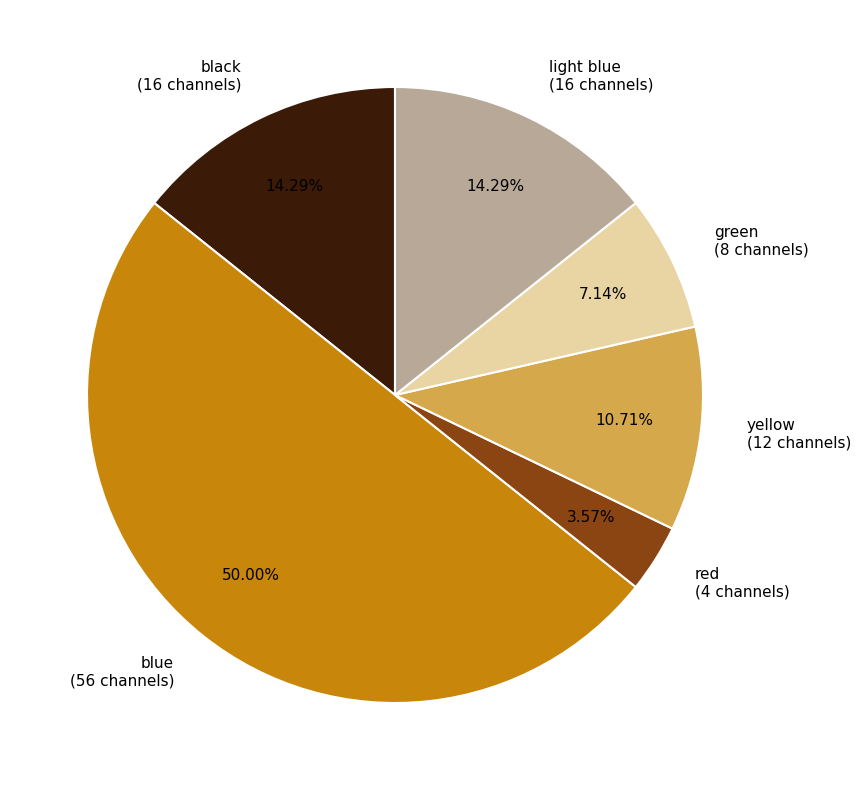

Count the number of slices in the pie.

6